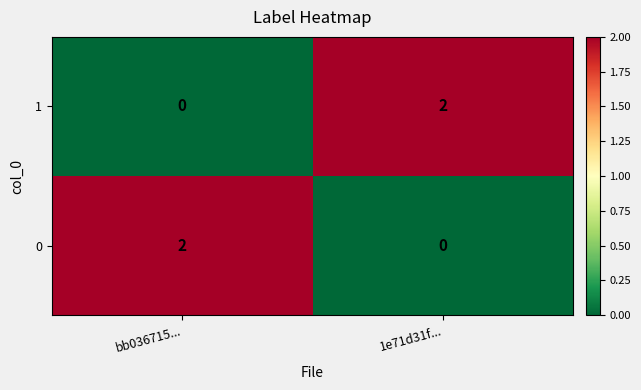

At which label does 1 reach its minimum?

bb036715...